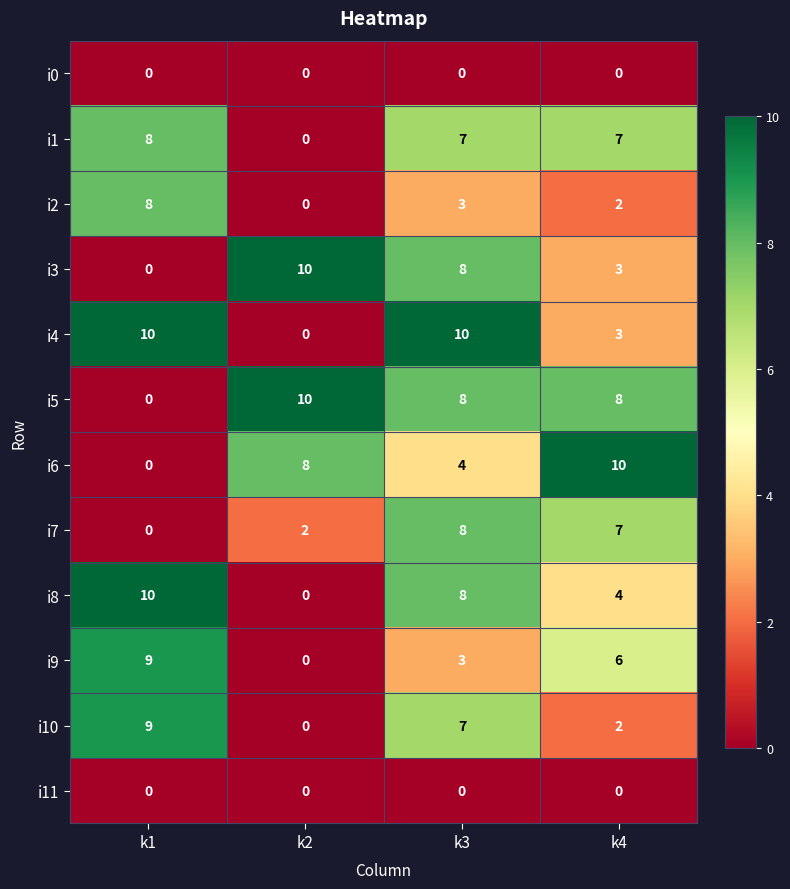

What is the spread (max minus min) of values at k4?

10